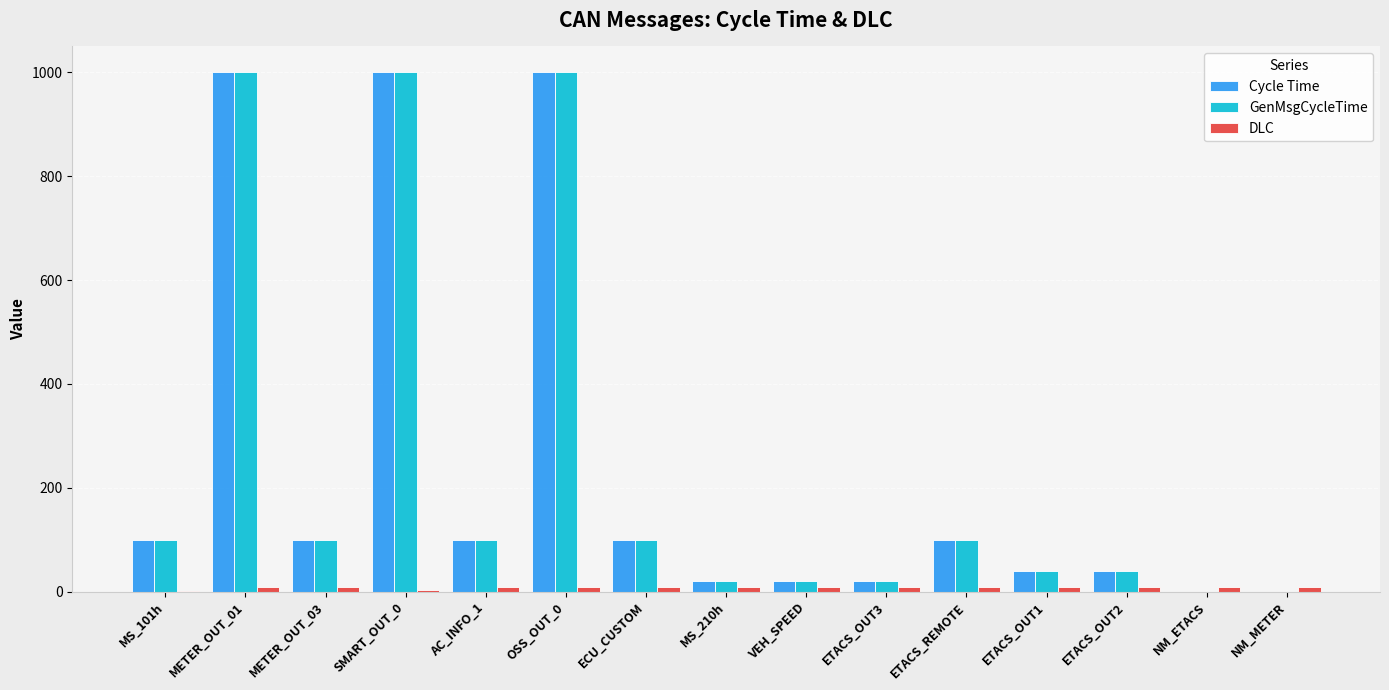

Are the bars horizontal?

No